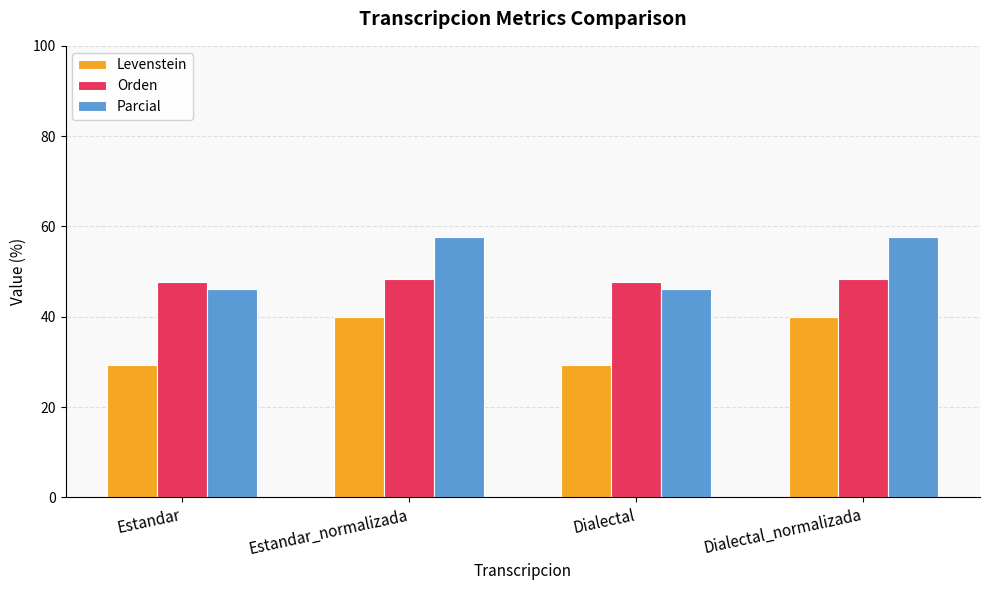

Reading left to right, extract all data points from this chart.

Levenstein: 29.4	40.0	29.4	40.0
Orden: 47.6	48.4	47.6	48.4
Parcial: 46.2	57.7	46.2	57.7